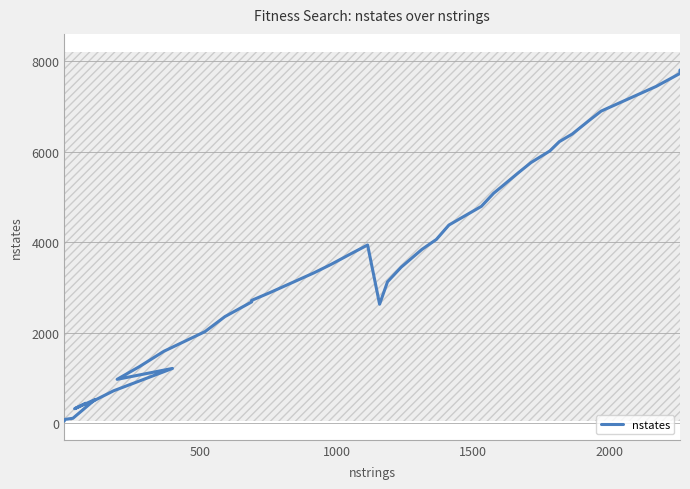

Does the chart have visible grid lines?

Yes